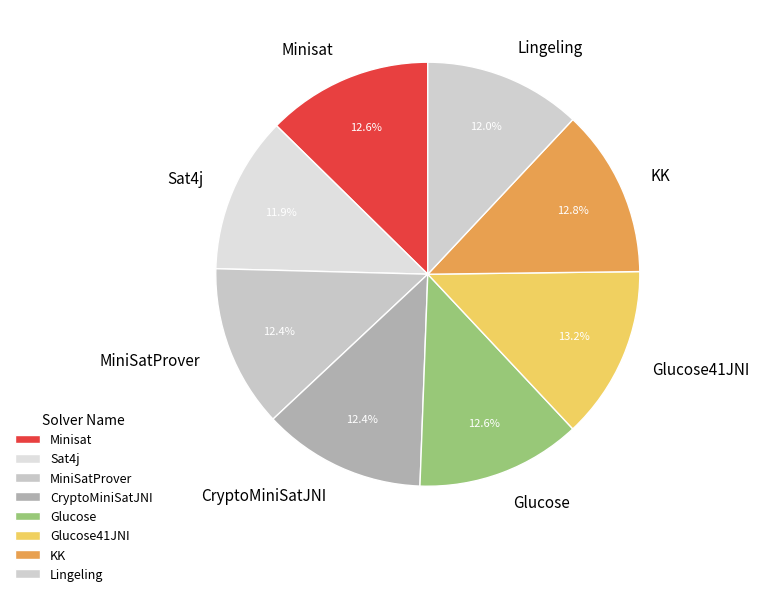

To the nearest percent, what is the combined percentage of KK and Lingeling?

25%